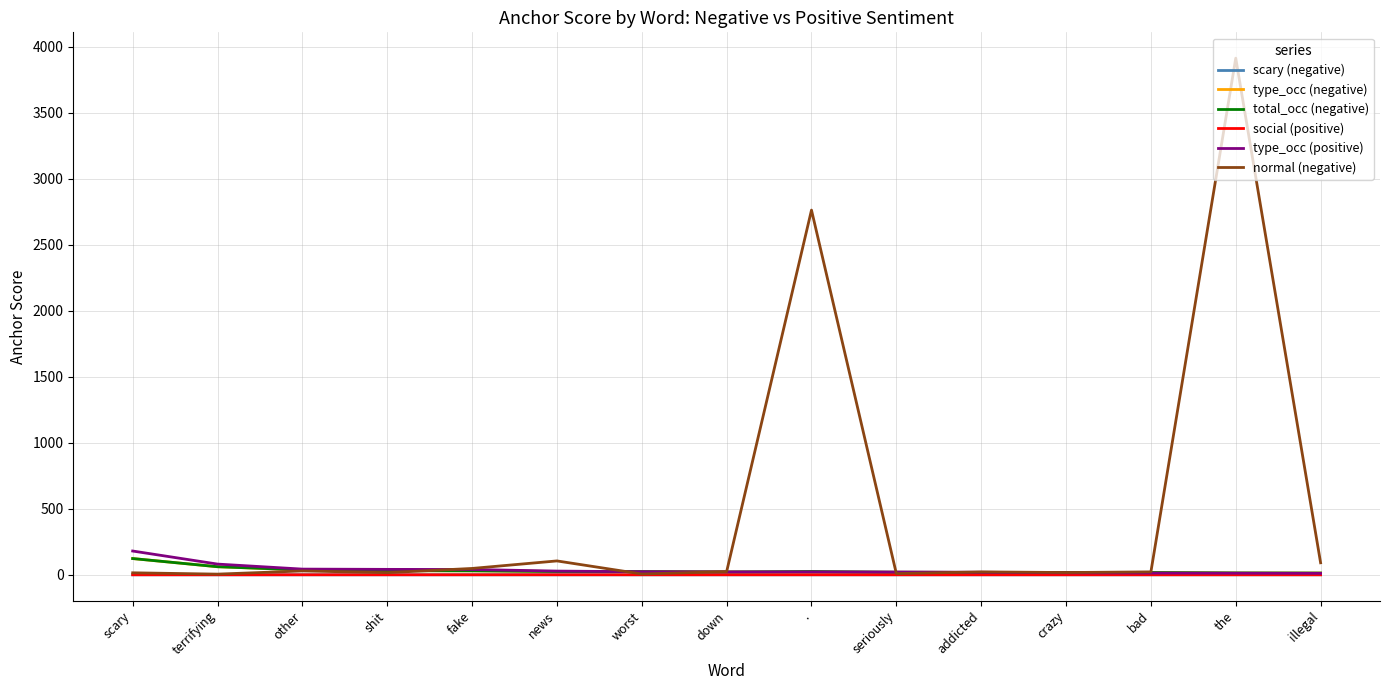

What is the maximum value for normal (negative)?

3914.0